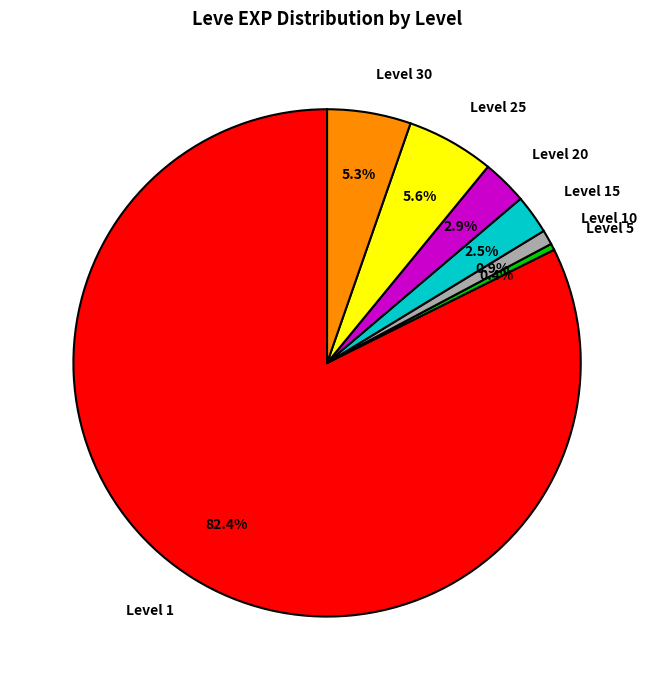

Which category has the smallest portion of the pie?

Level 5